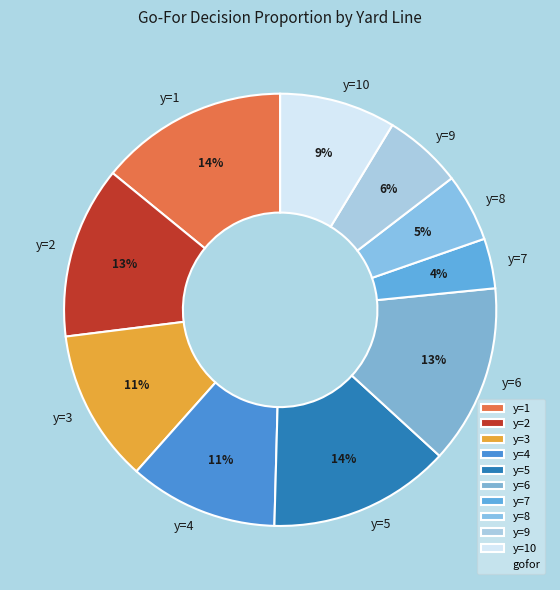

How many slices are in this pie chart?

10